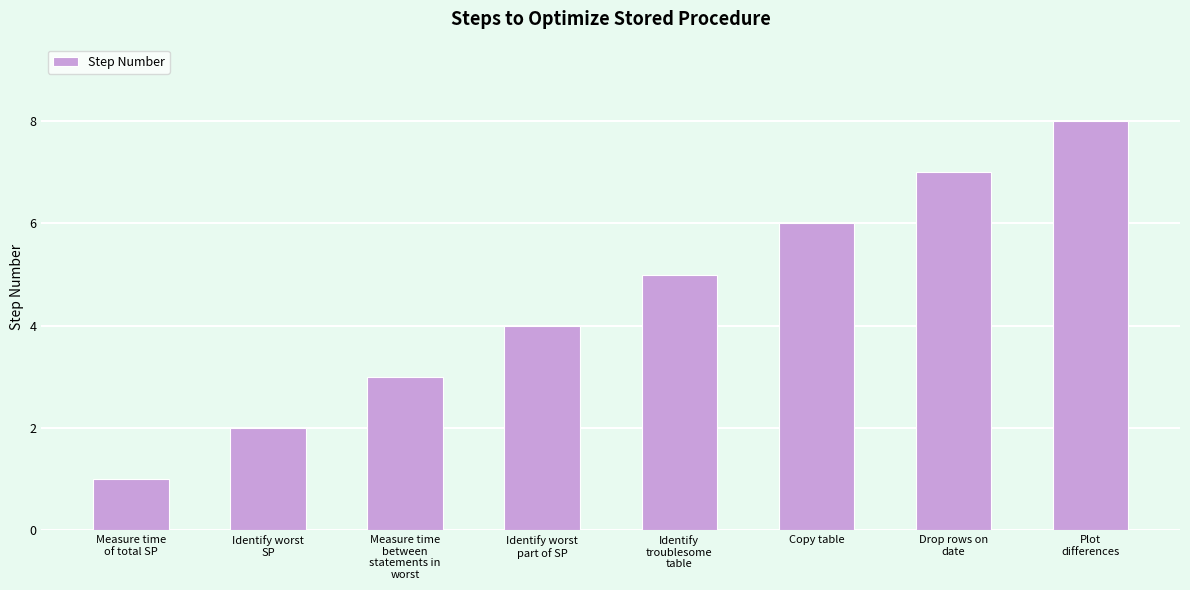

What is the maximum value shown in the chart?

8